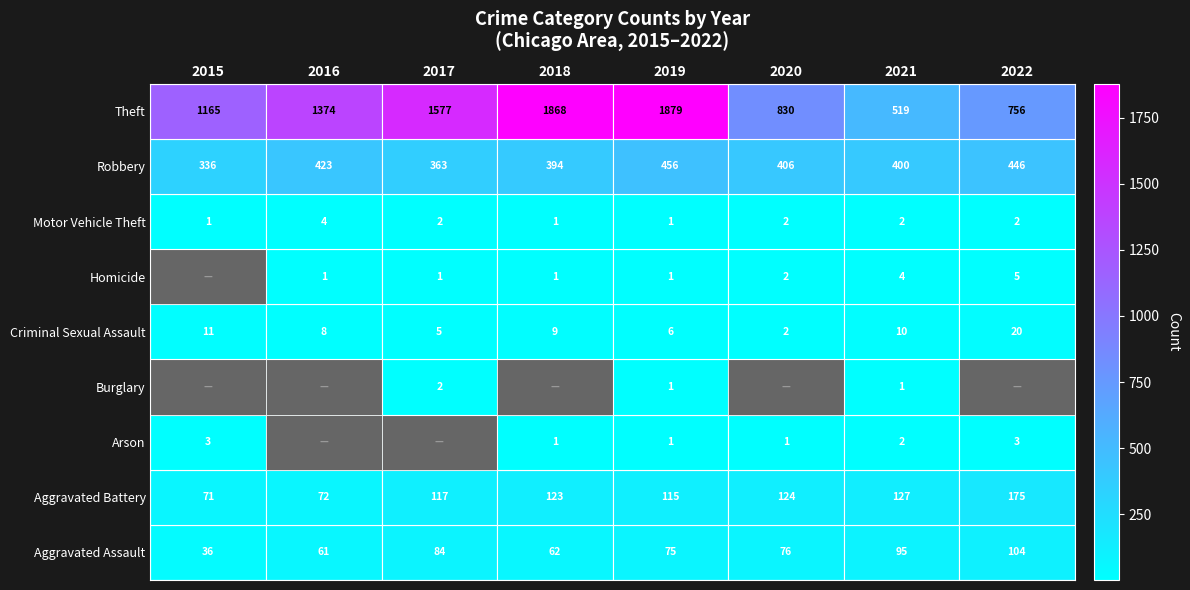

The Criminal Sexual Assault series shows 11 at 2015. True or false?

True